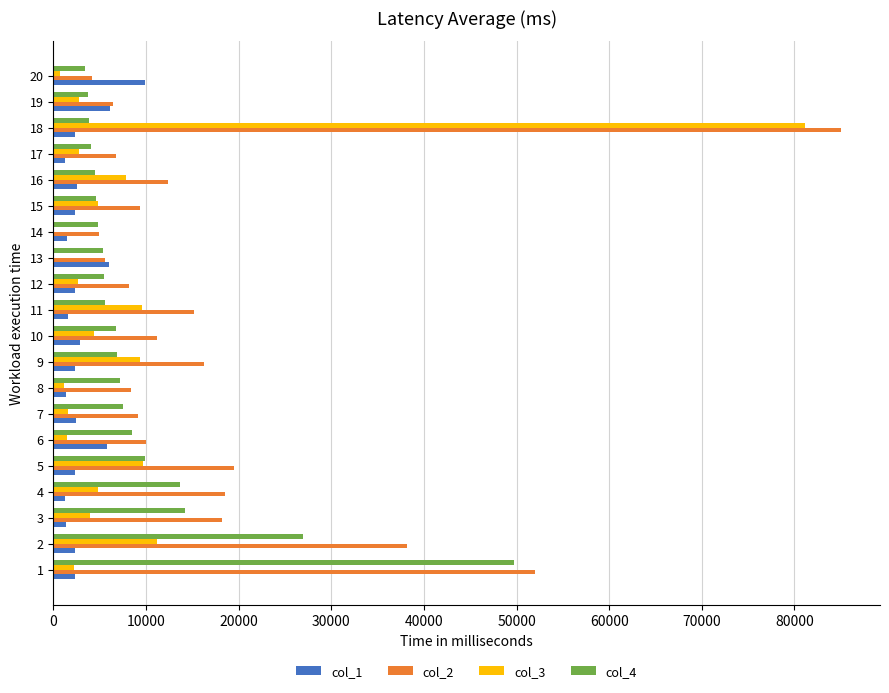

What is the maximum value shown in the chart?

84985